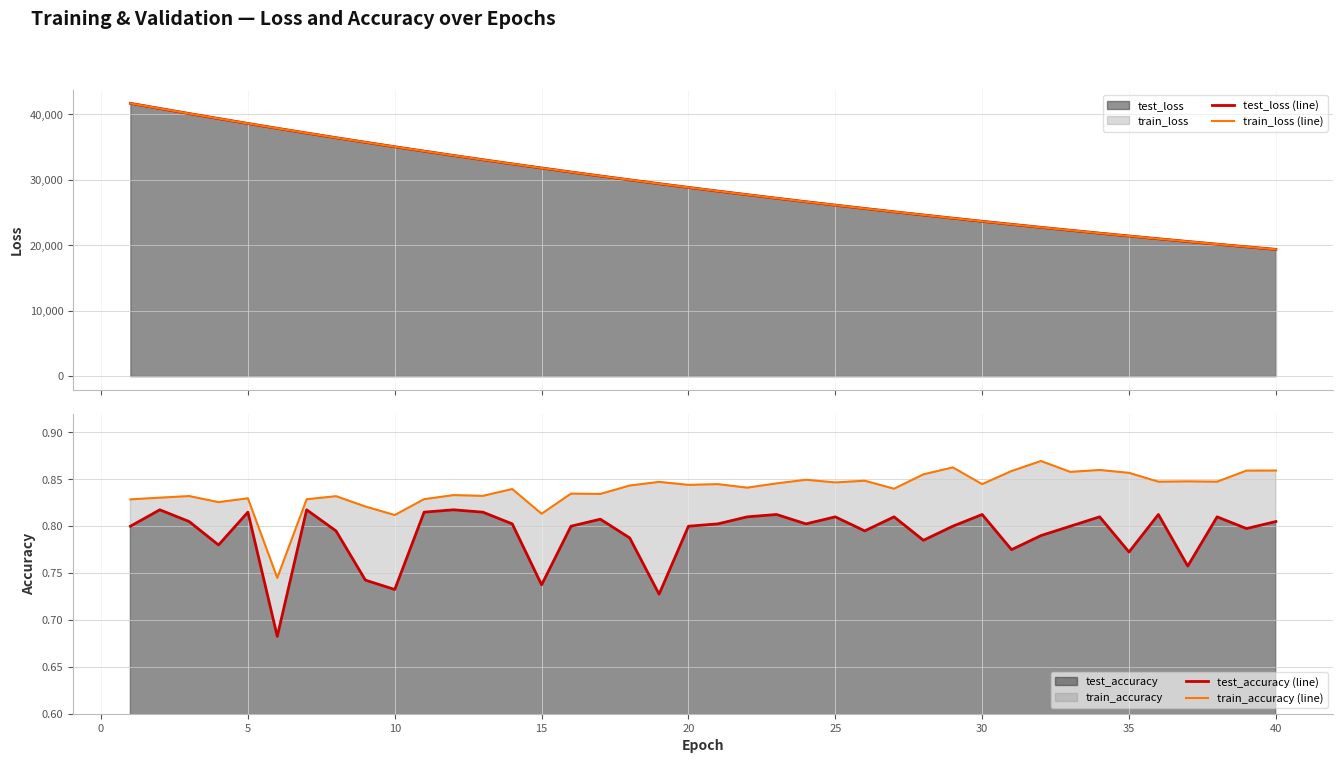

True or false: test_accuracy (line) and train_accuracy (line) cross at least once.

False